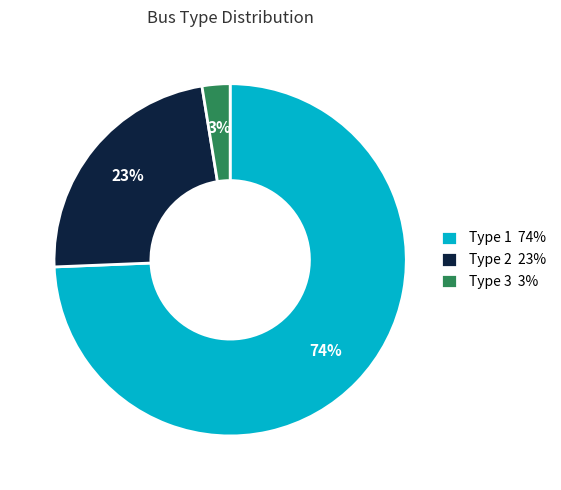

How many slices are in this pie chart?

3